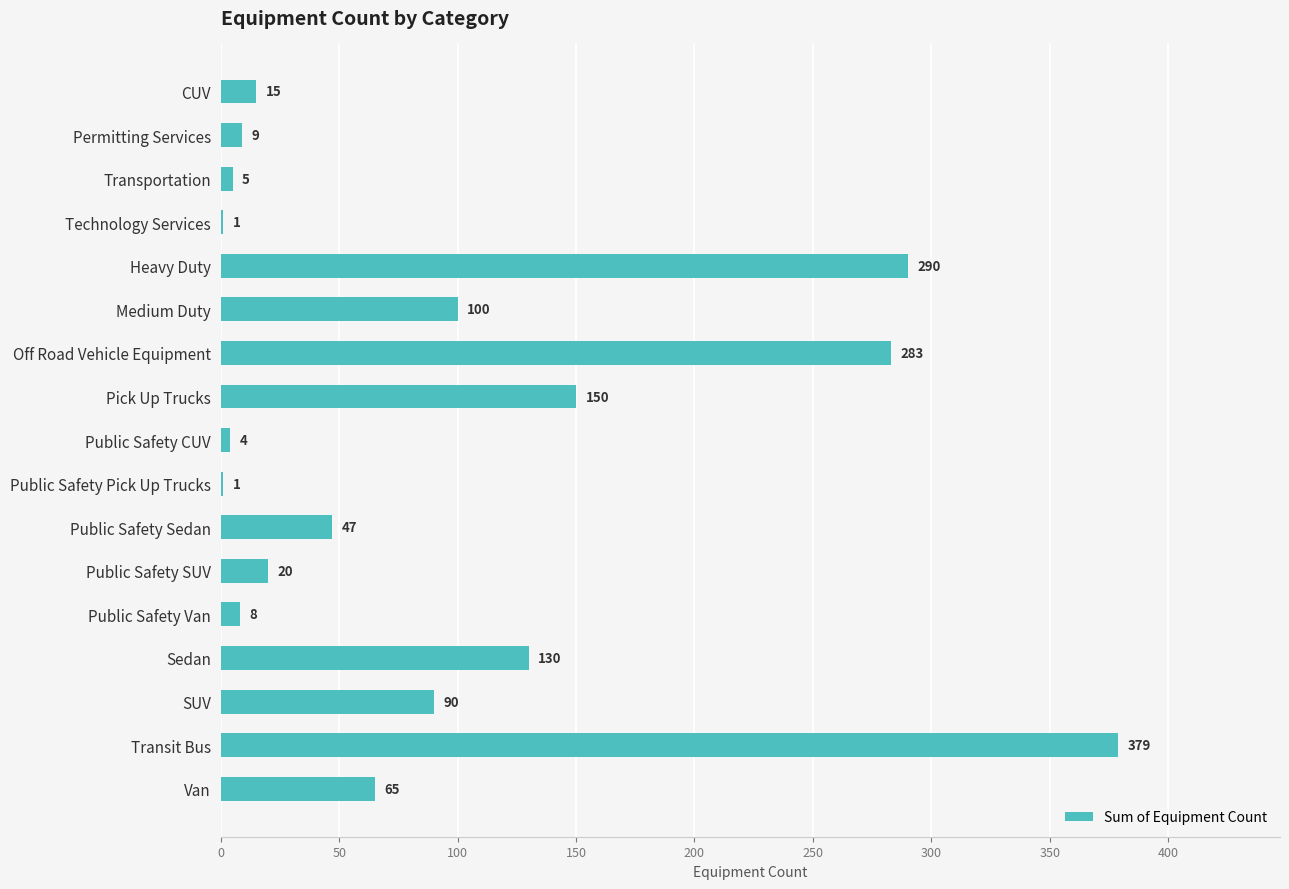

Where is the data nearest to the value 190?

Pick Up Trucks